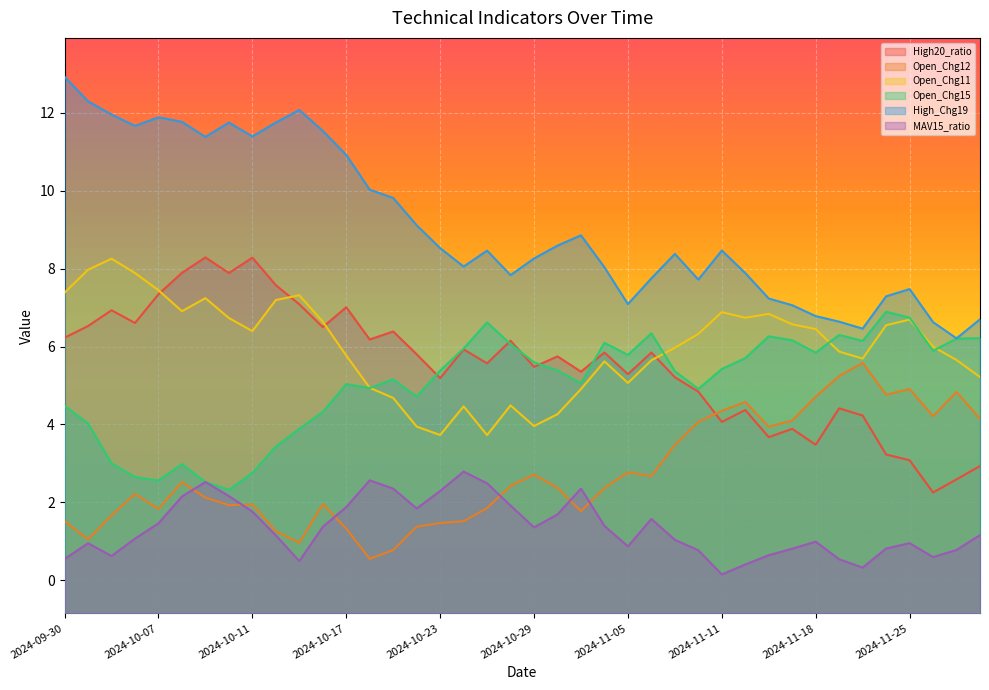

Which category has the lowest value across all series?

2024-11-11